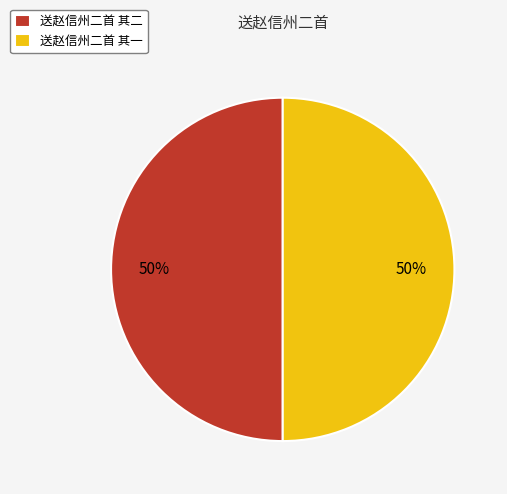

What is the ratio of the value at 送赵信州二首 其二 to the value at 送赵信州二首 其一?

1.0